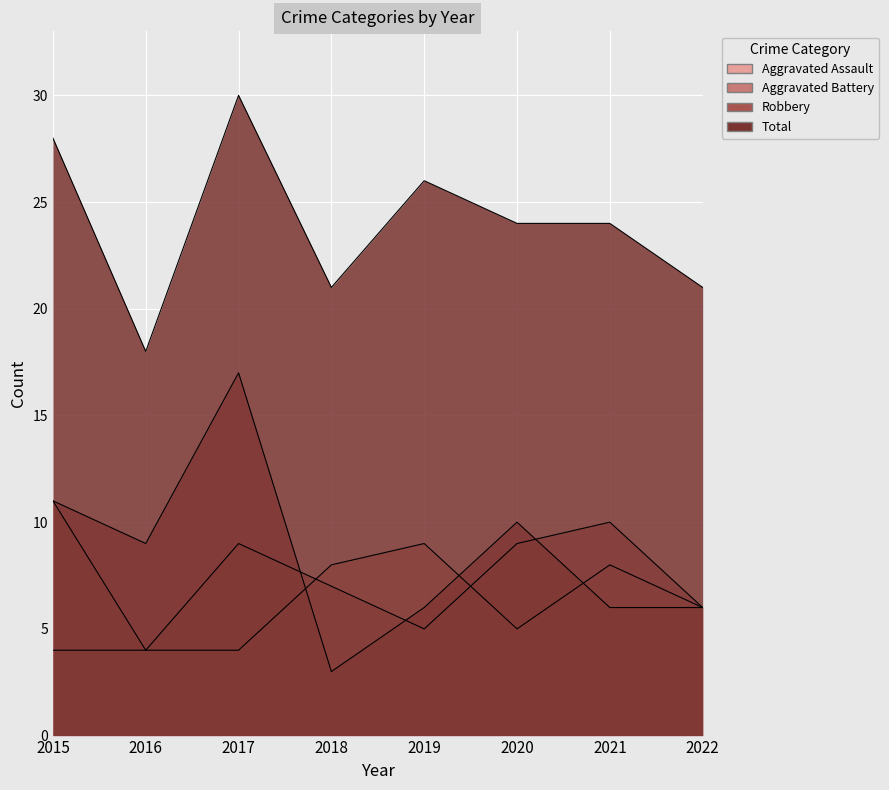

What is the smallest value displayed?

3